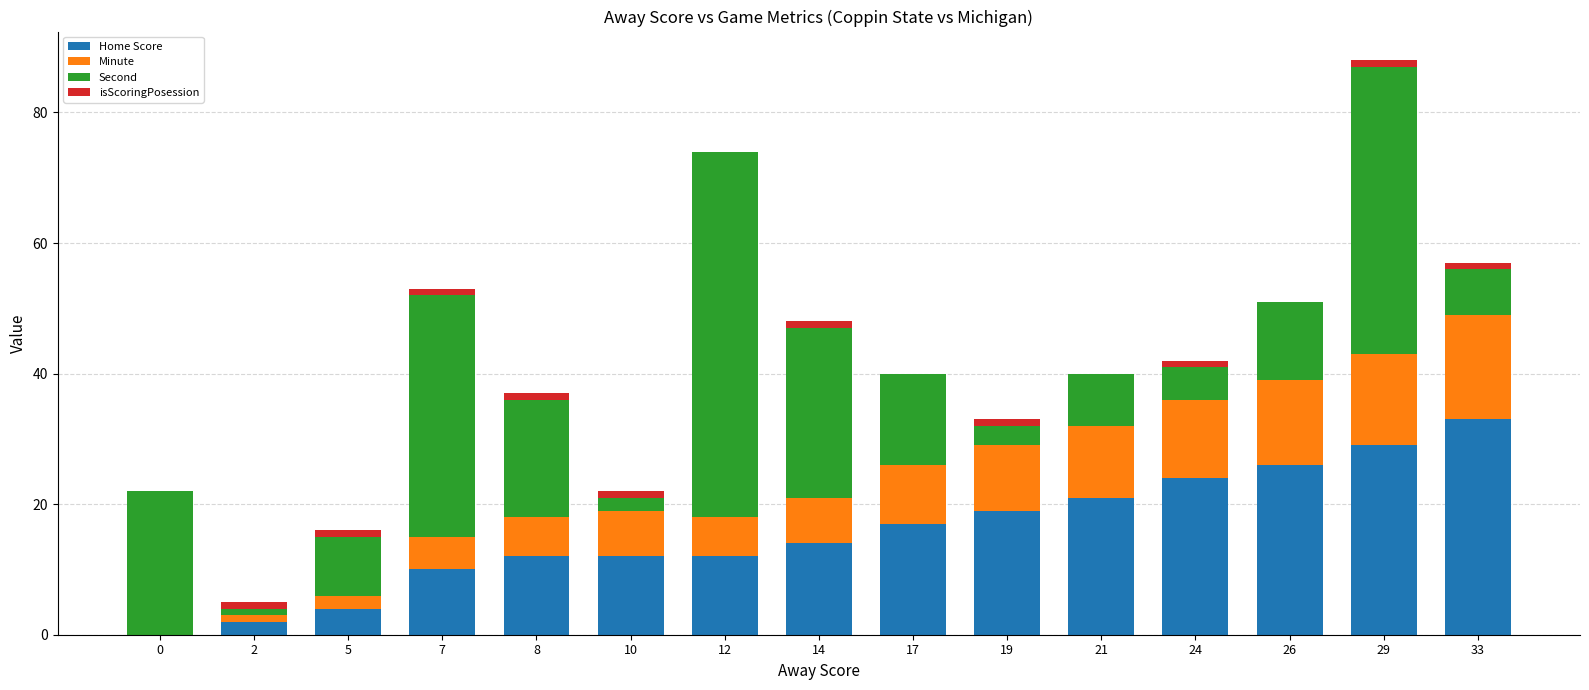

The value of Home Score at 29 is 13. True or false?

False